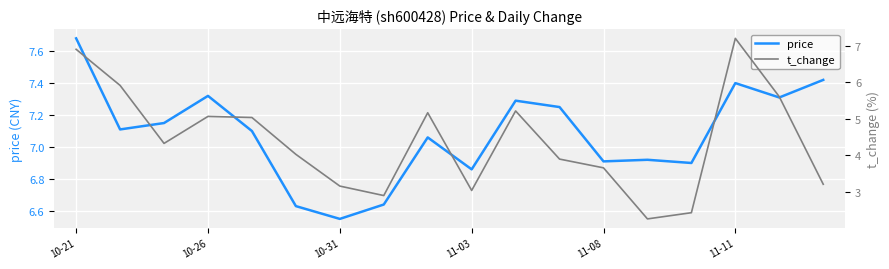

At which label does price reach its minimum?

10-31